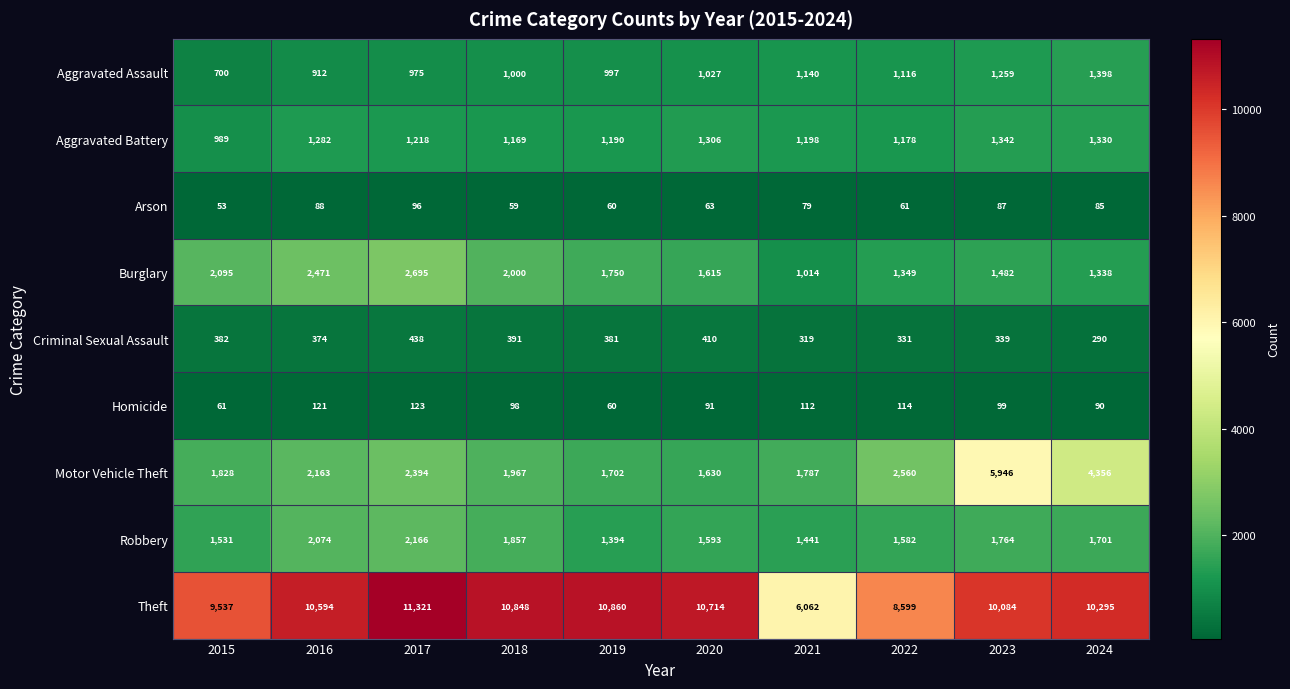

What is the sum of the Robbery values at 2024 and 2016?

3775